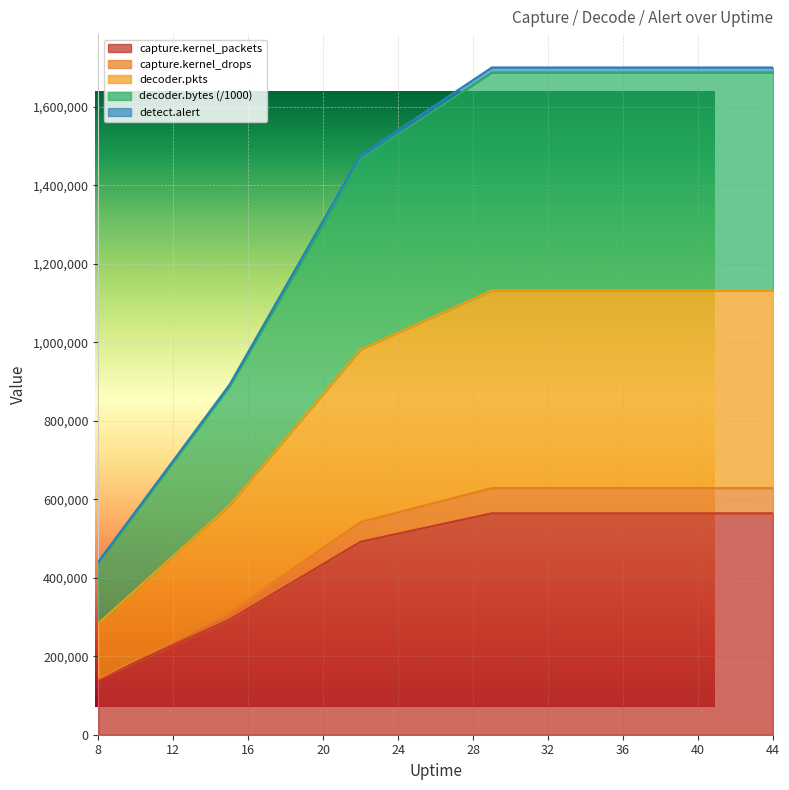

What is the maximum value for capture.kernel_packets?

564115.0